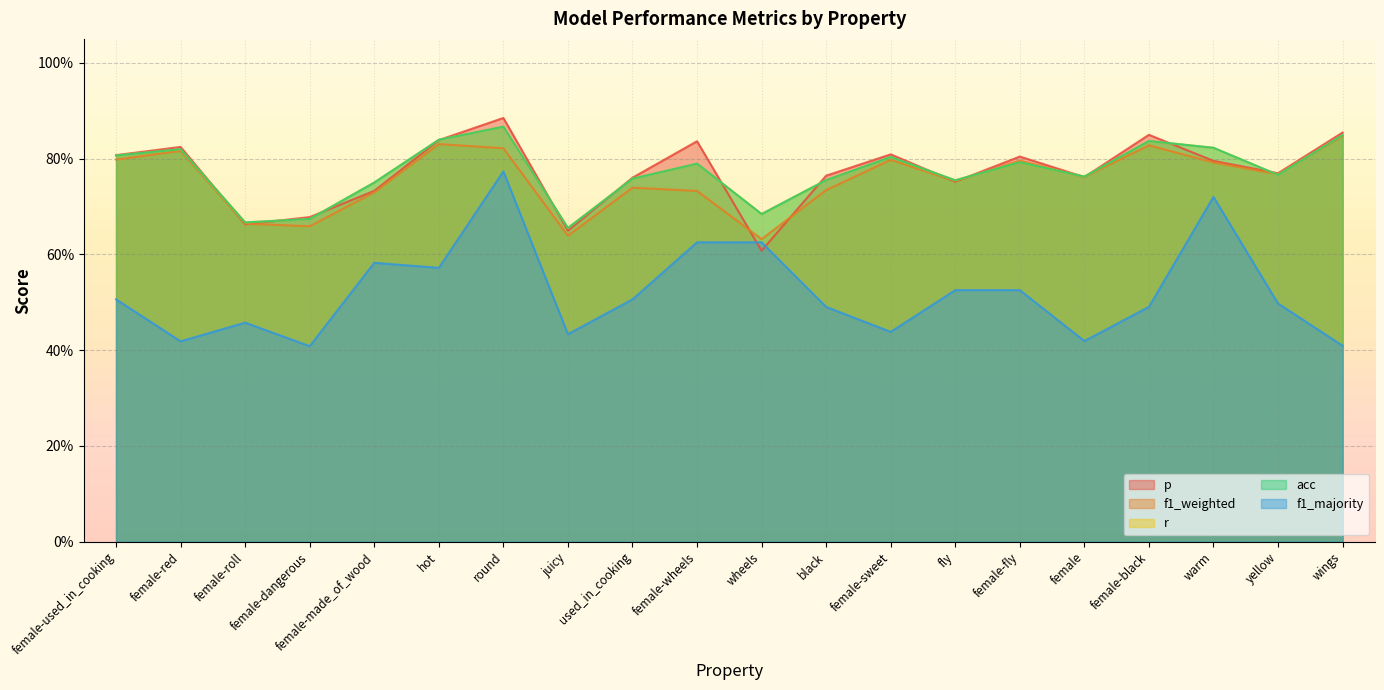

What is the smallest value displayed?

0.4